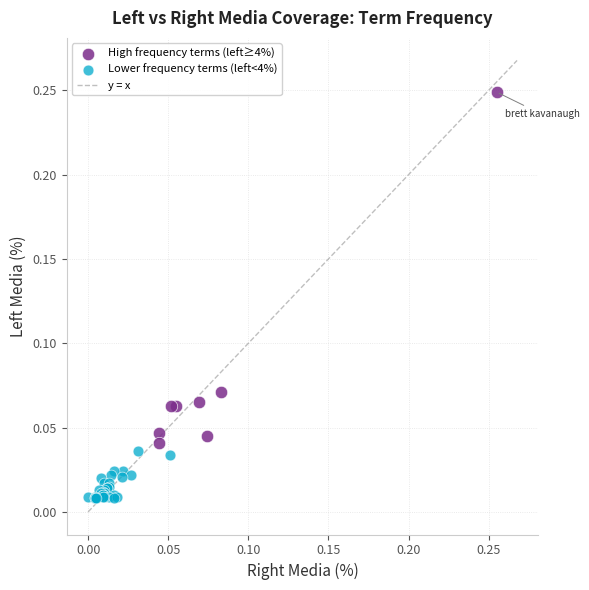

Which series reaches the minimum Y coordinate?

Lower frequency terms (left<4%)